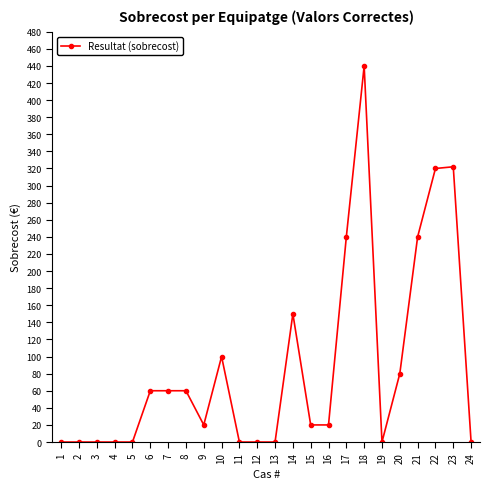

Reading left to right, extract all data points from this chart.

1=0	2=0	3=0	4=0	5=0	6=60	7=60	8=60	9=20	10=100	11=0	12=0	13=0	14=150	15=20	16=20	17=240	18=440	19=0	20=80	21=240	22=320	23=322	24=0